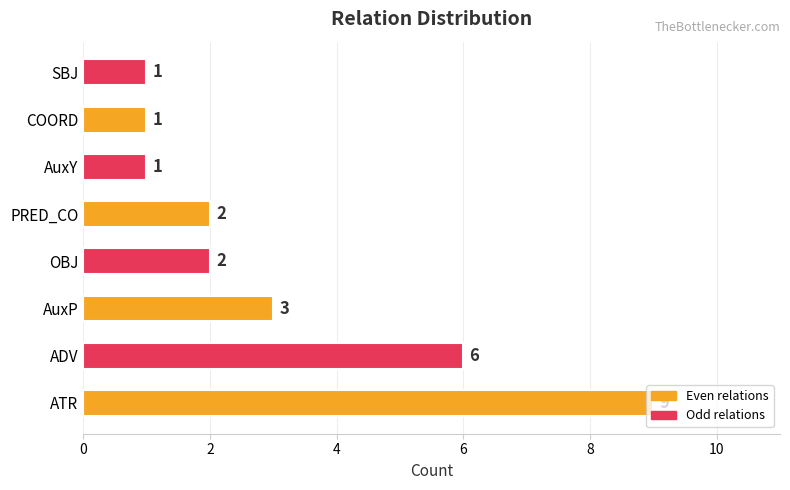

What is the ratio of the value at ATR to the value at COORD?

9.0